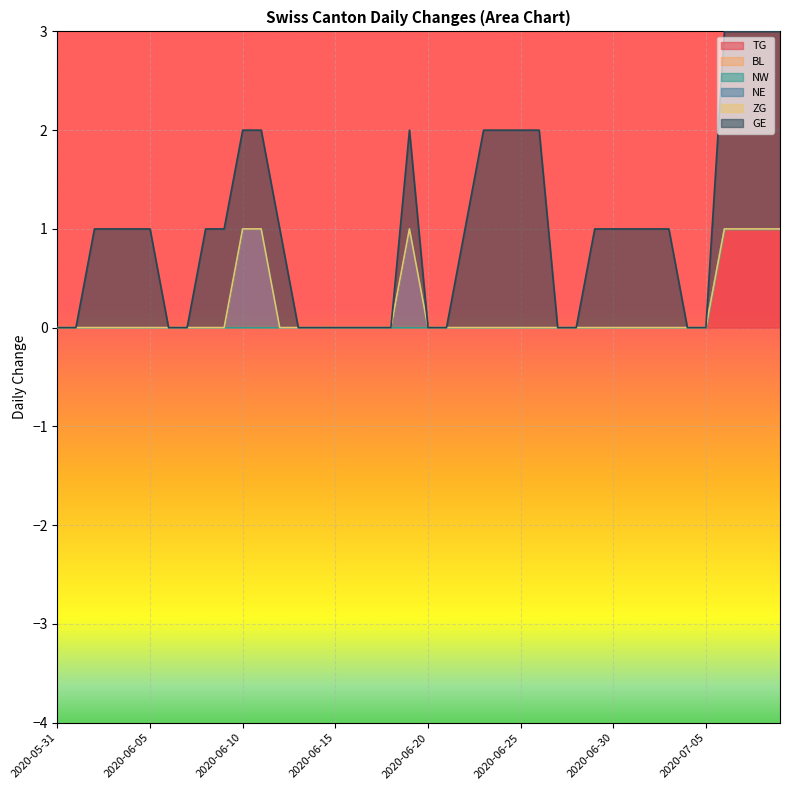

What value does the GE series have at 2020-06-02?

1